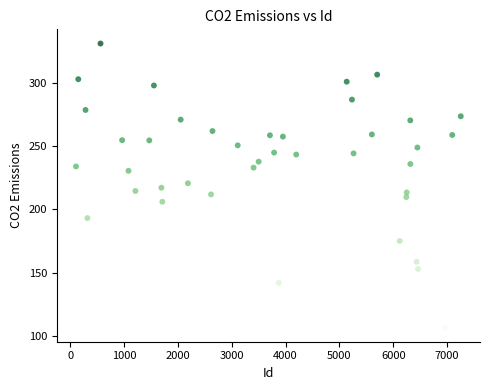

What is the range of X values (max minus min)?

7150.0